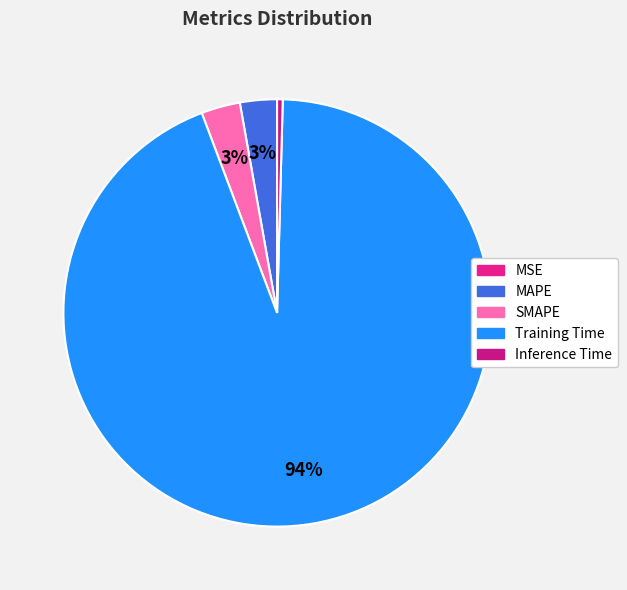

Is there a majority slice in this chart?

Yes